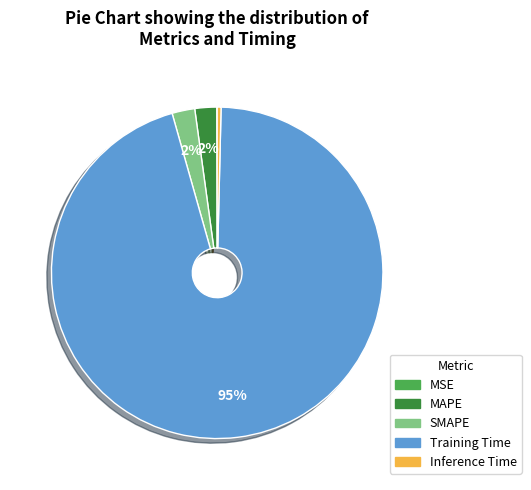

Does any single category account for the majority?

Yes